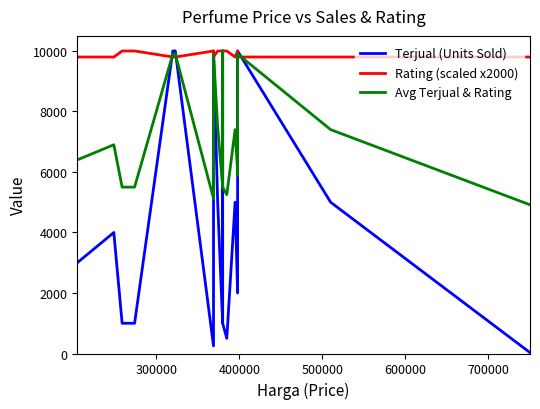

After their last crossing, which series has the higher values: Rating (scaled x2000) or Avg Terjual & Rating?

Rating (scaled x2000)